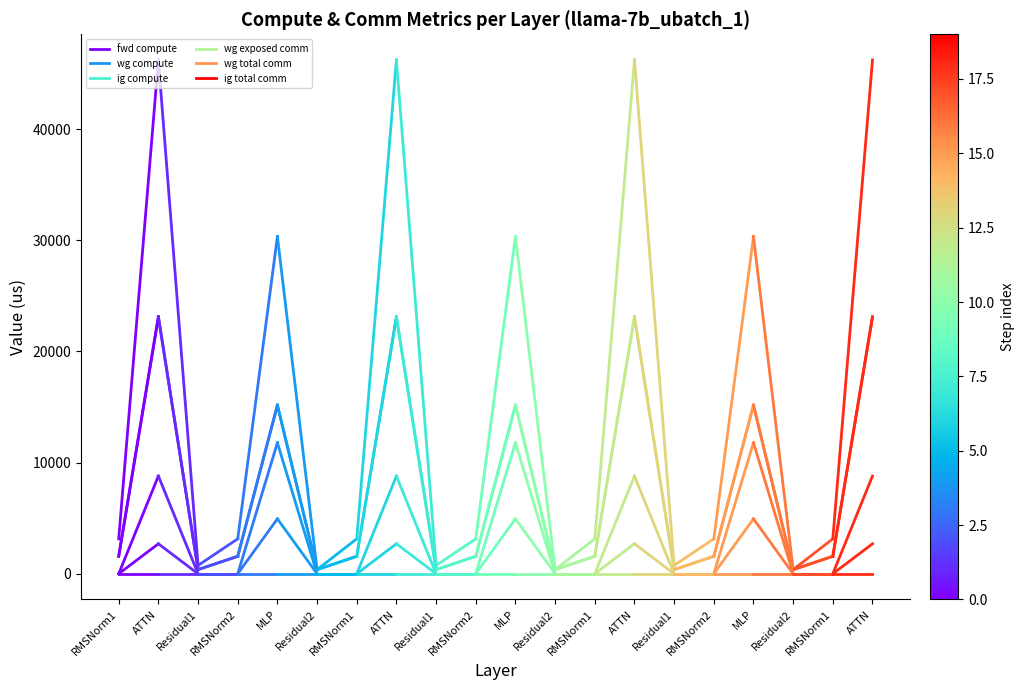

How many data points in ig compute are less than 23109?

1